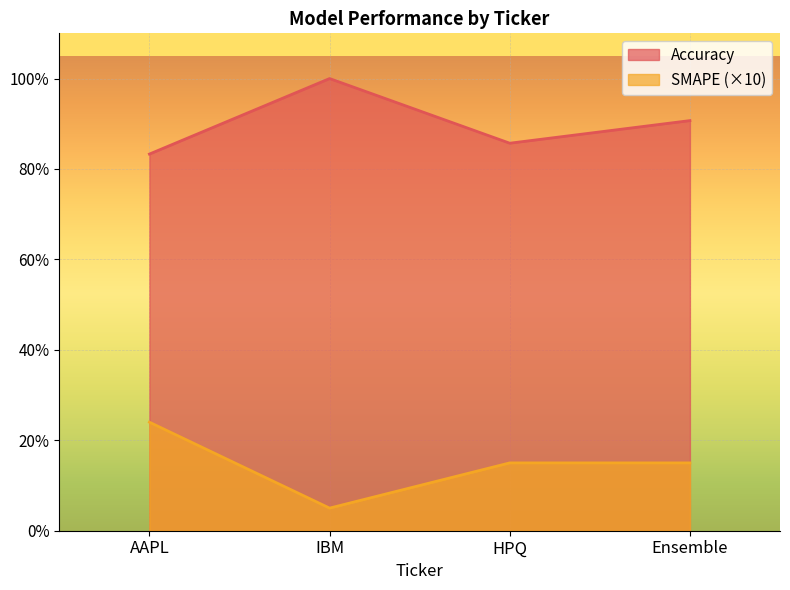

What is the sum of the Accuracy values at Ensemble and HPQ?

1.8